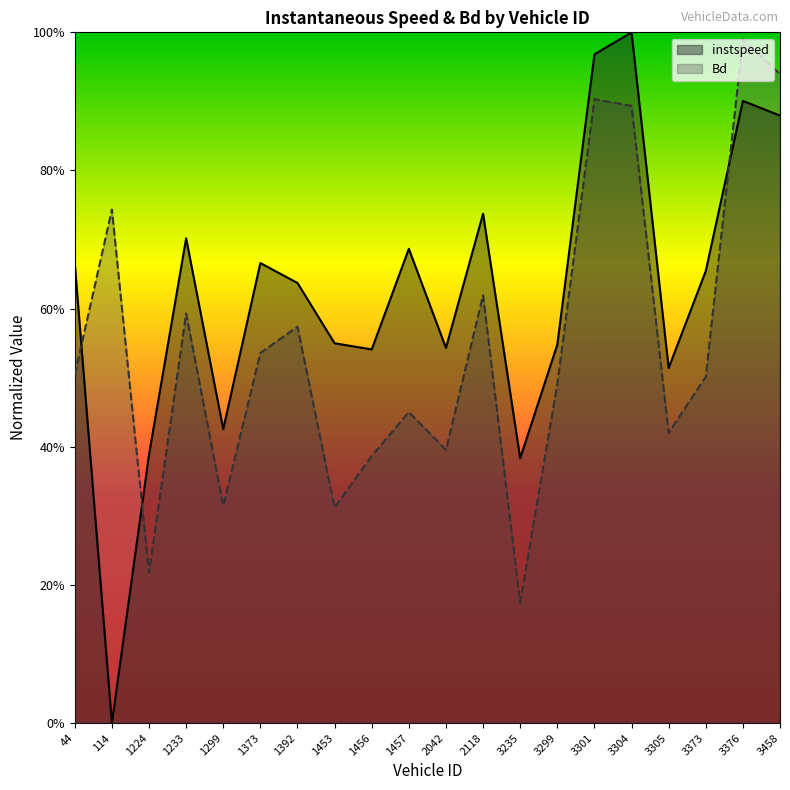

What is the difference between the maximum and minimum values in the instspeed series?

1.0